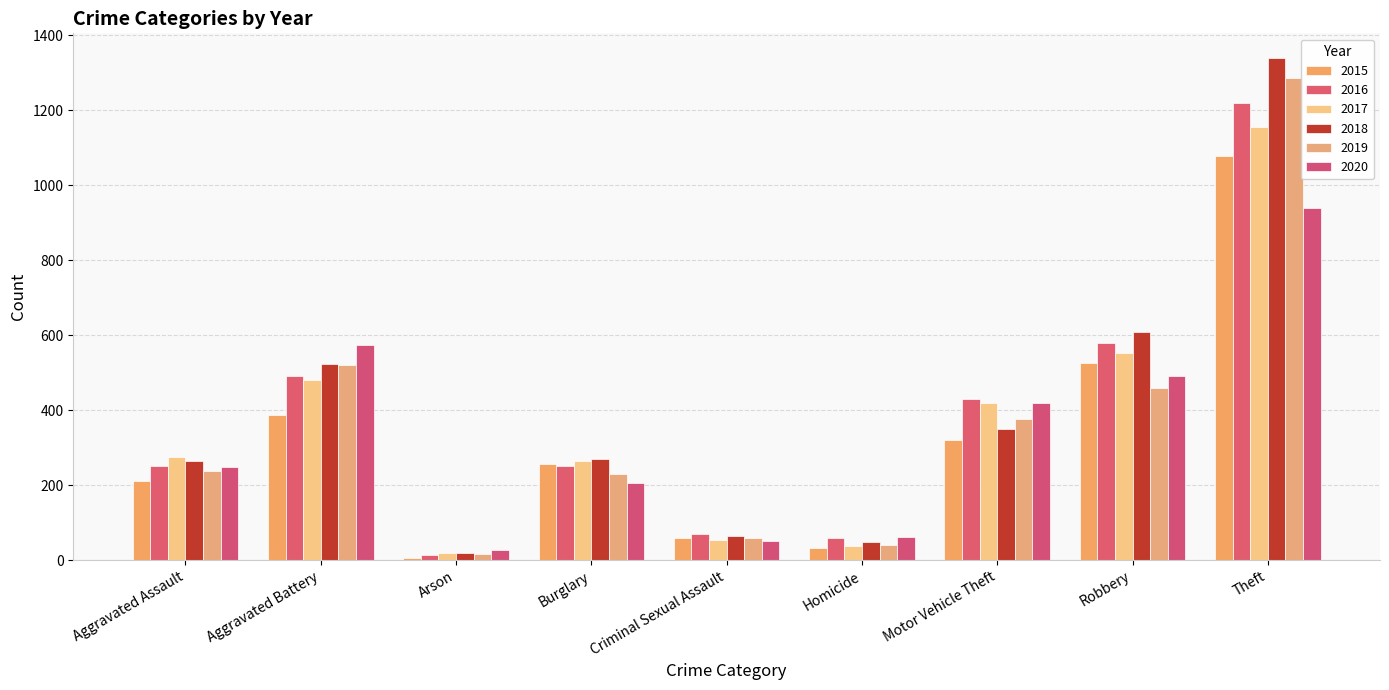

What is the value of the 2015 bar at the 2nd from the left?

387